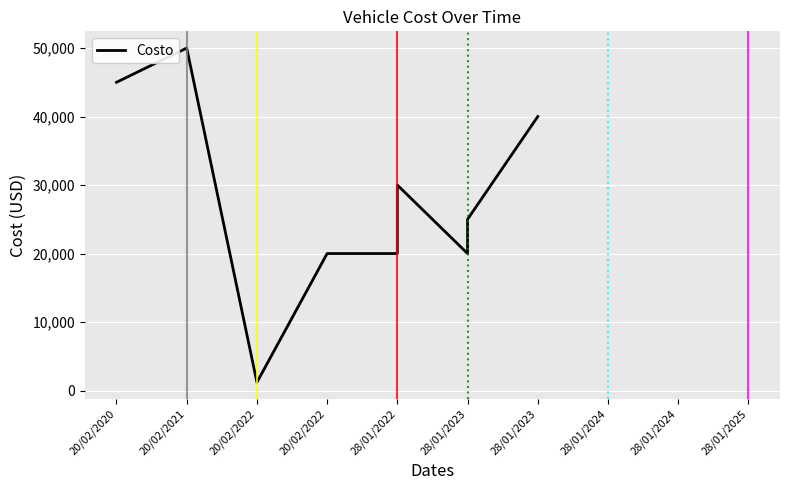

Reading left to right, what are all the values shown in this chart?

45000	50000	1200	1200	20000	20000	30000	20000	25000	40000